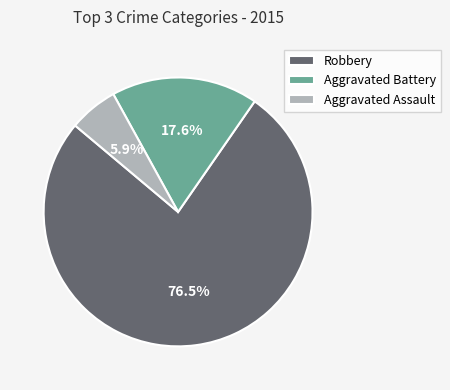

The Aggravated Battery slice represents 32% of the pie. True or false?

False